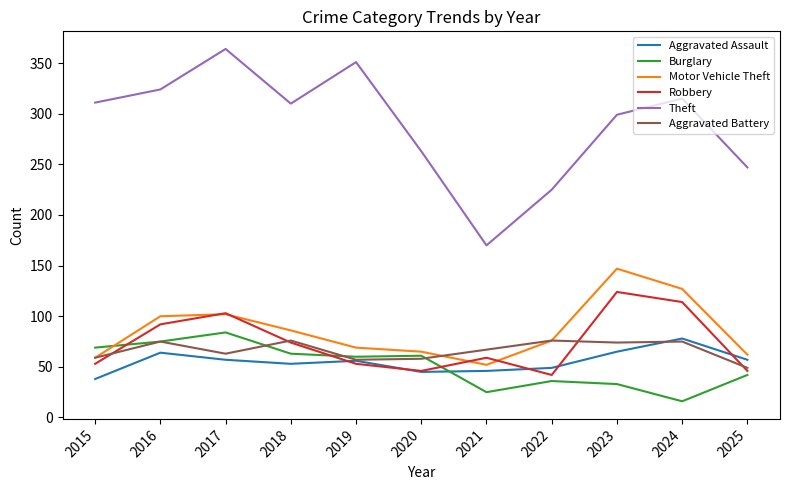

True or false: Robbery and Theft intersect in this chart.

False